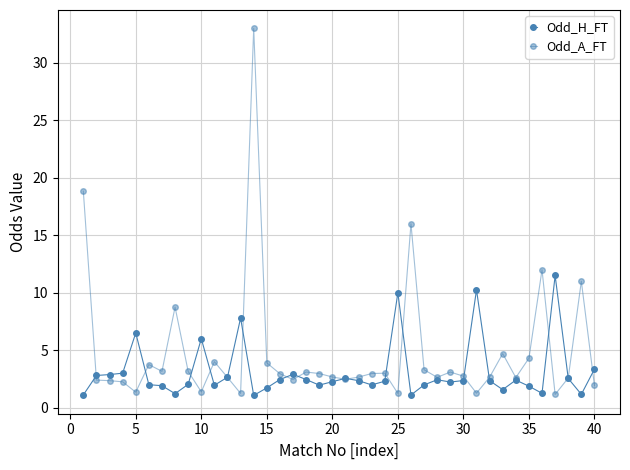

True or false: Odd_A_FT and Odd_H_FT cross at least once.

True